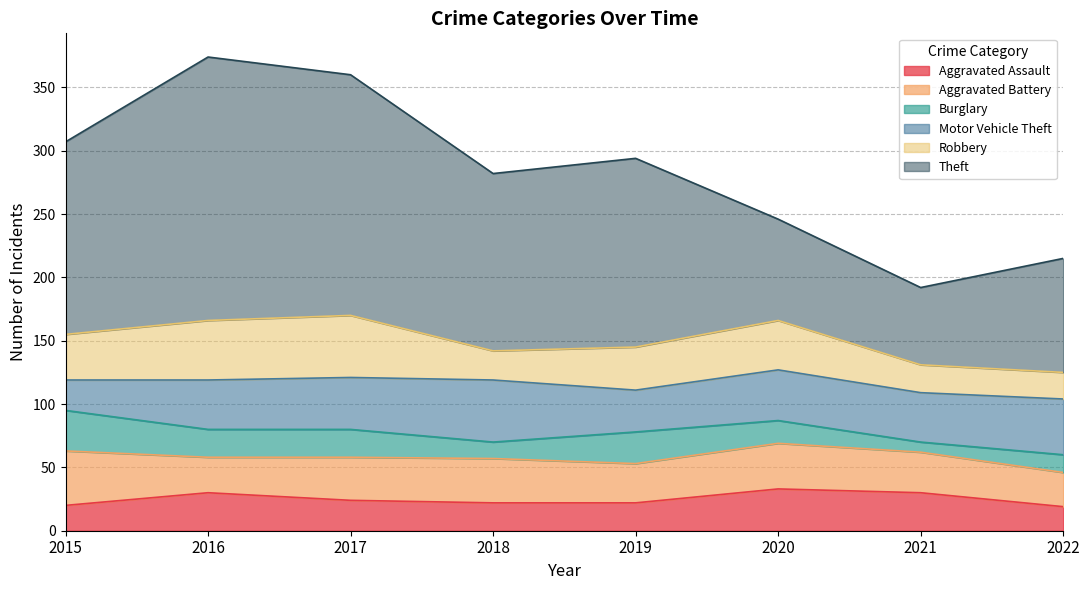

At 2019, list the series in order from smallest to largest.

Aggravated Assault, Burglary, Aggravated Battery, Motor Vehicle Theft, Robbery, Theft